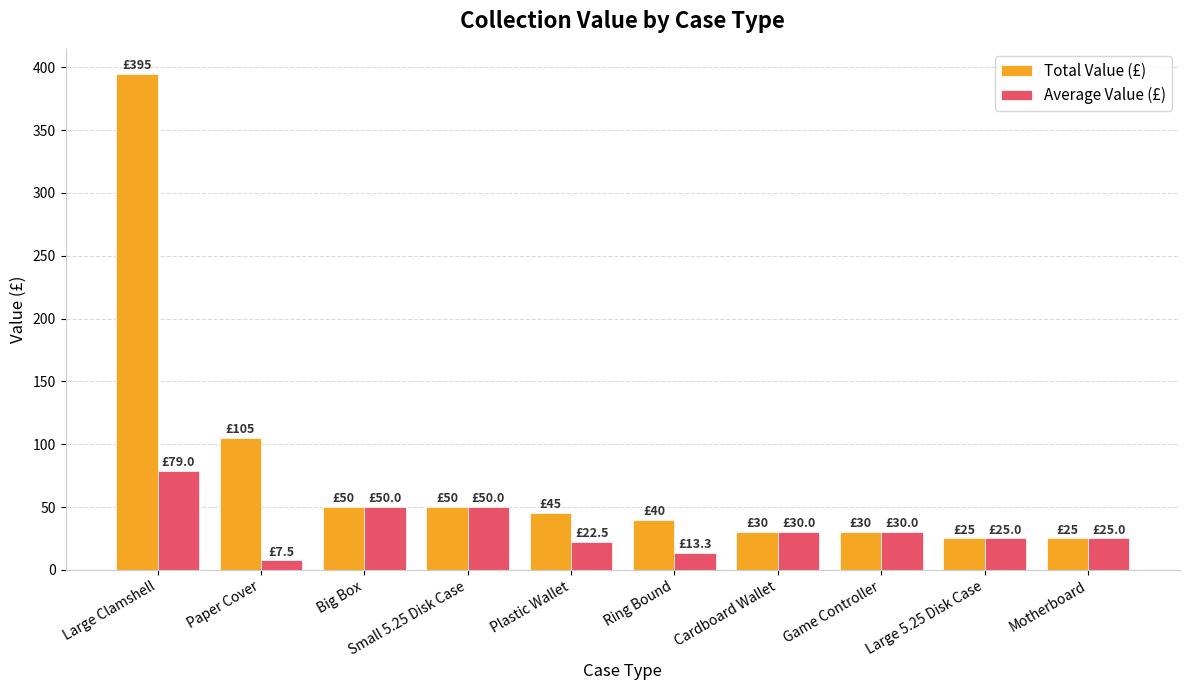

True or false: Total Value (£) has a value of 50.0 at Small 5.25 Disk Case.

True